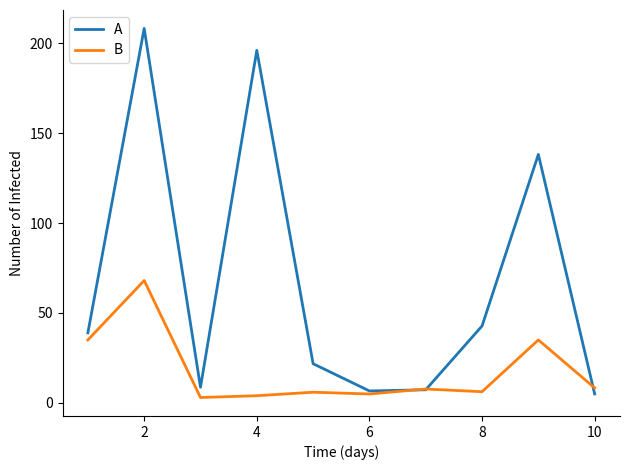

What is the difference between the maximum and minimum values in the B series?

65.0